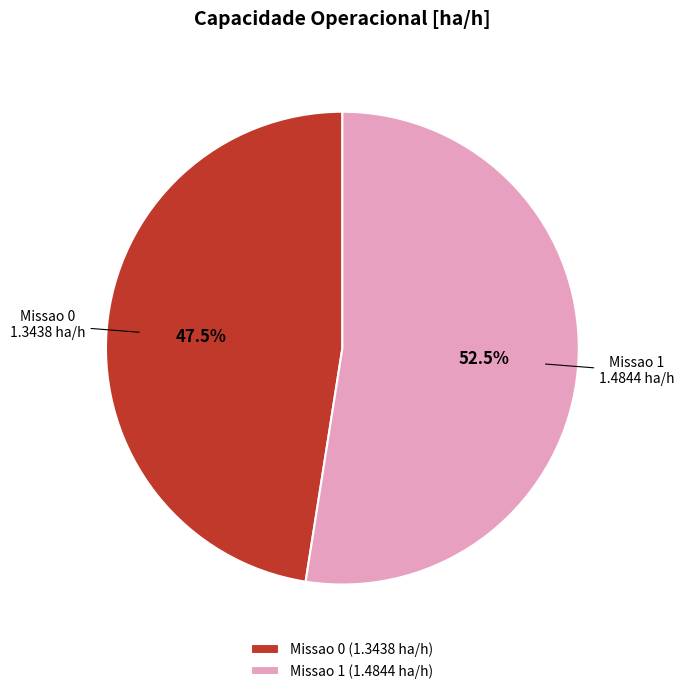

Between Missao 1 and Missao 0, which is larger?

Missao 1